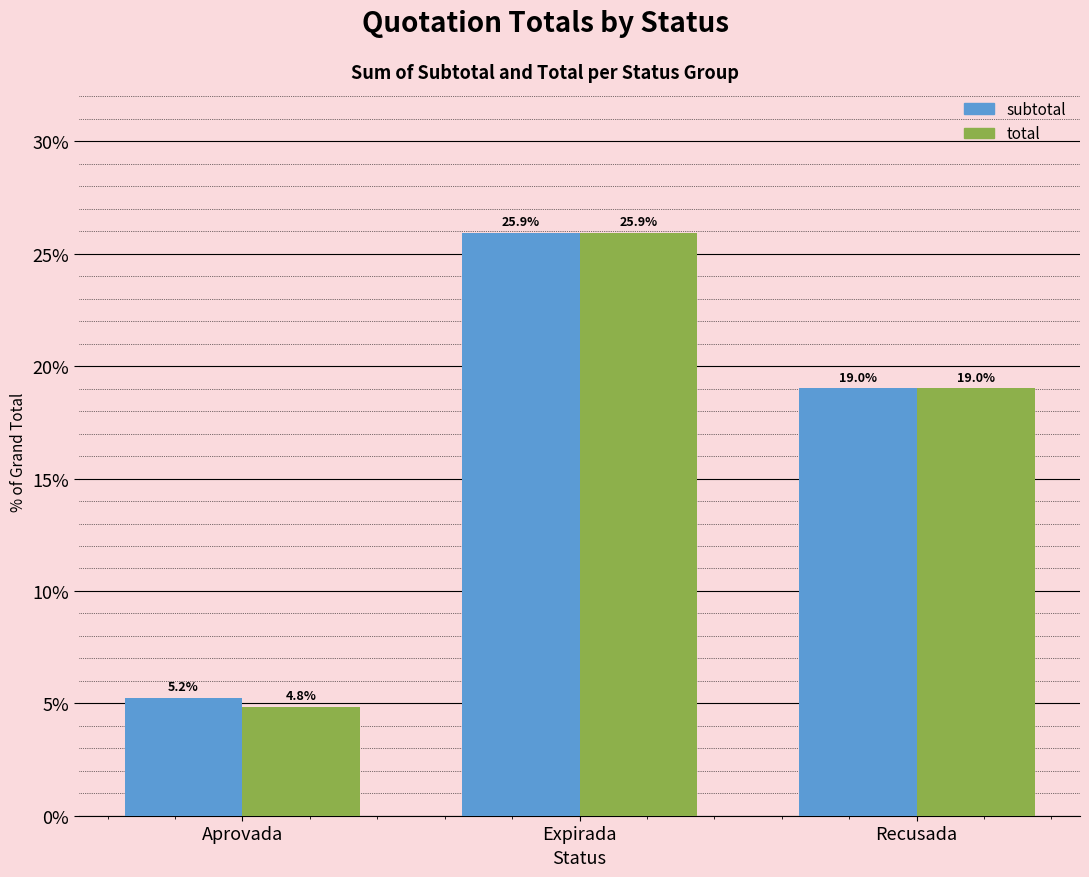

At which category is the sum across all series the highest?

Expirada